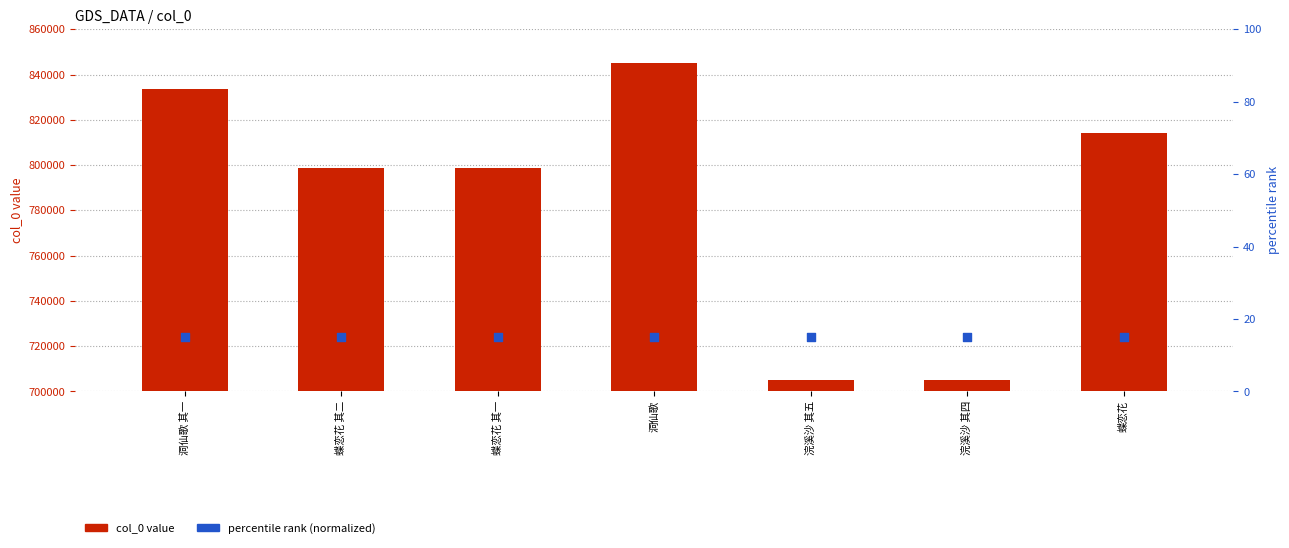

Which series reaches the minimum Y coordinate?

col_0 value